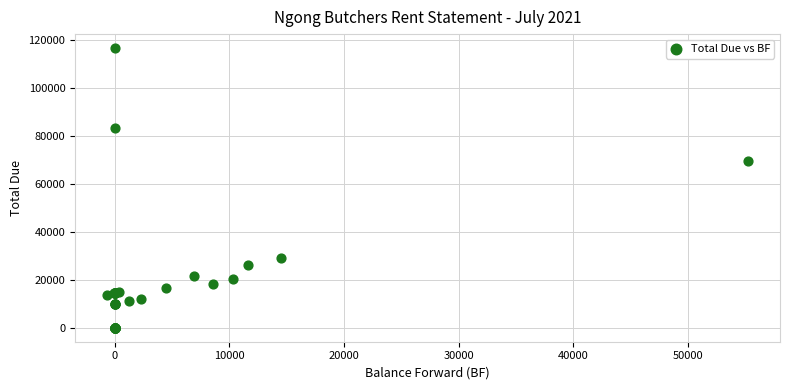

What Y value in the scatter plot is closest to 58362?

69766